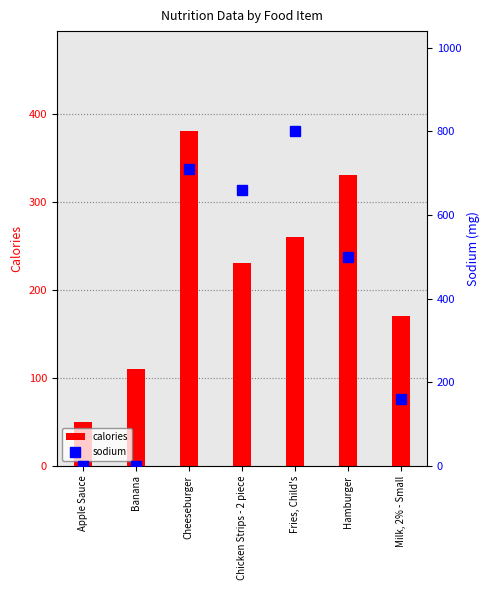

Reading left to right, extract all data points from this chart.

calories: 50	110	380	230	260	330	170
sodium: 0	0	710	660	800	500	160